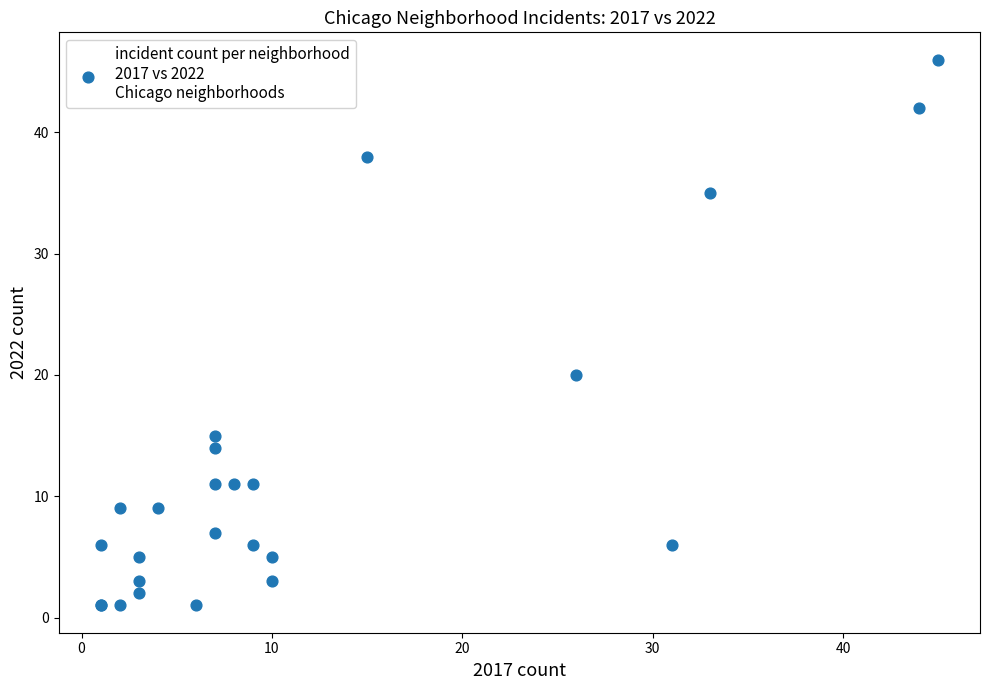

What Y value in the scatter plot is closest to 23?

20